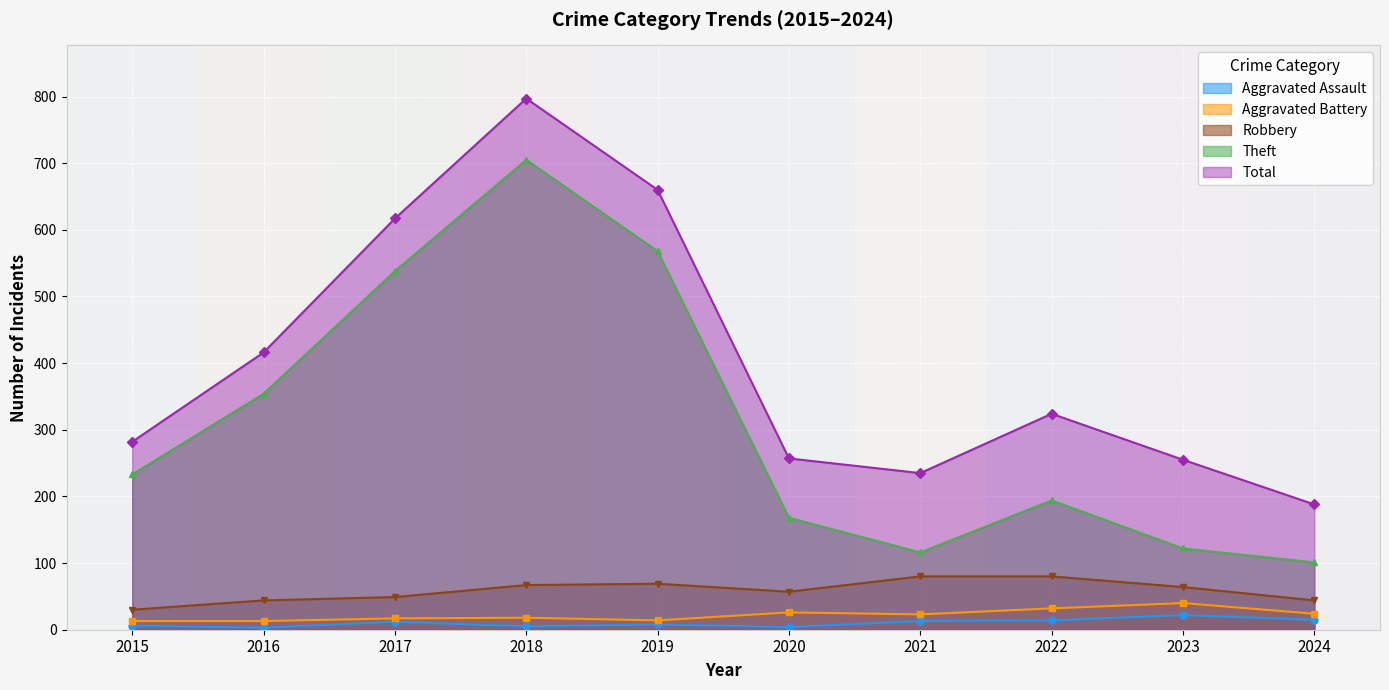

What is the spread (max minus min) of values at 2020?

253